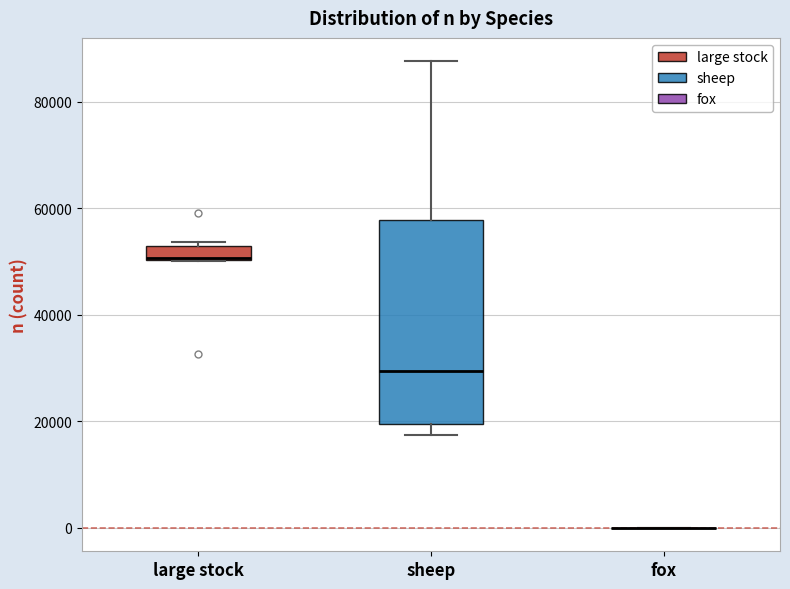

Which box is the tallest, from its lower edge to its upper edge?

sheep